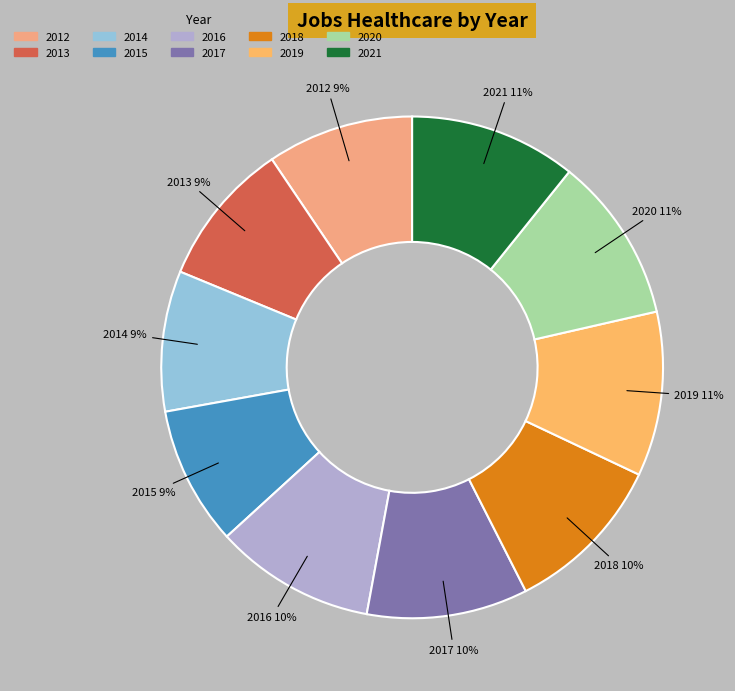

Is the sum of 2016 and 2012 greater than half?

No